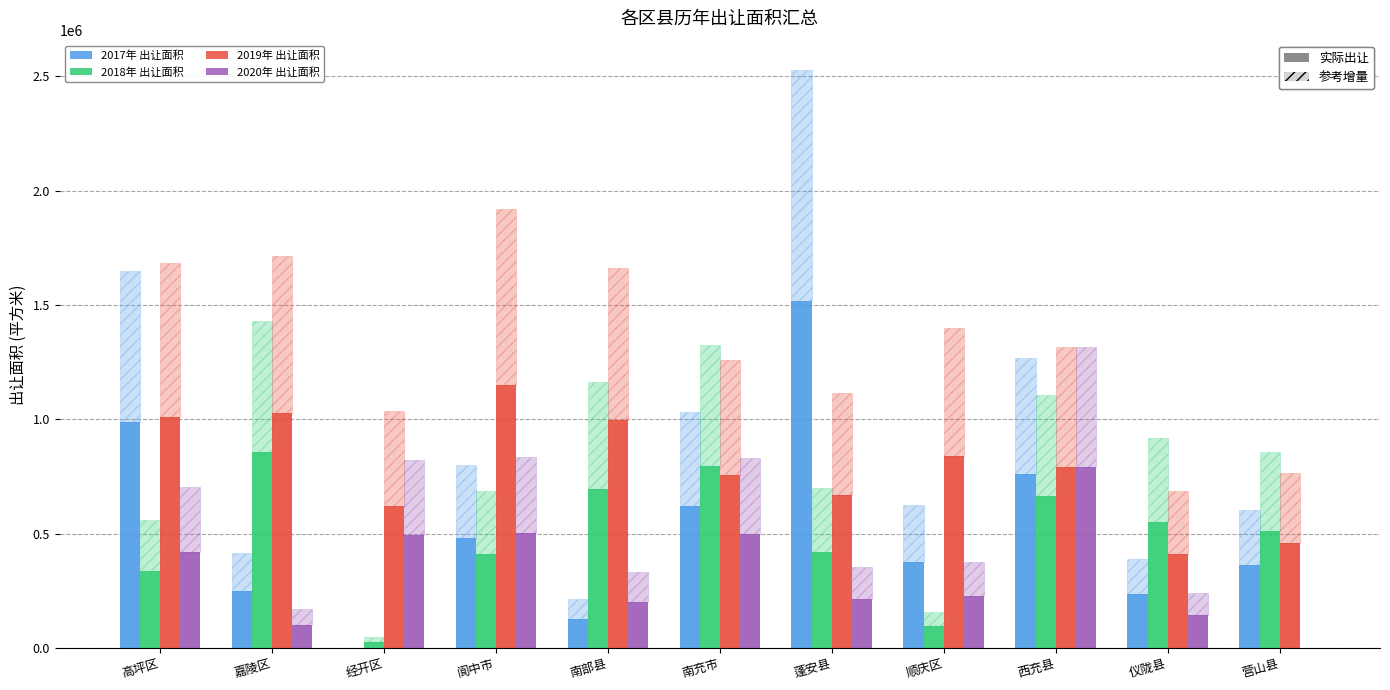

How many values in the 2017年 出让面积 series are below 376554?

5